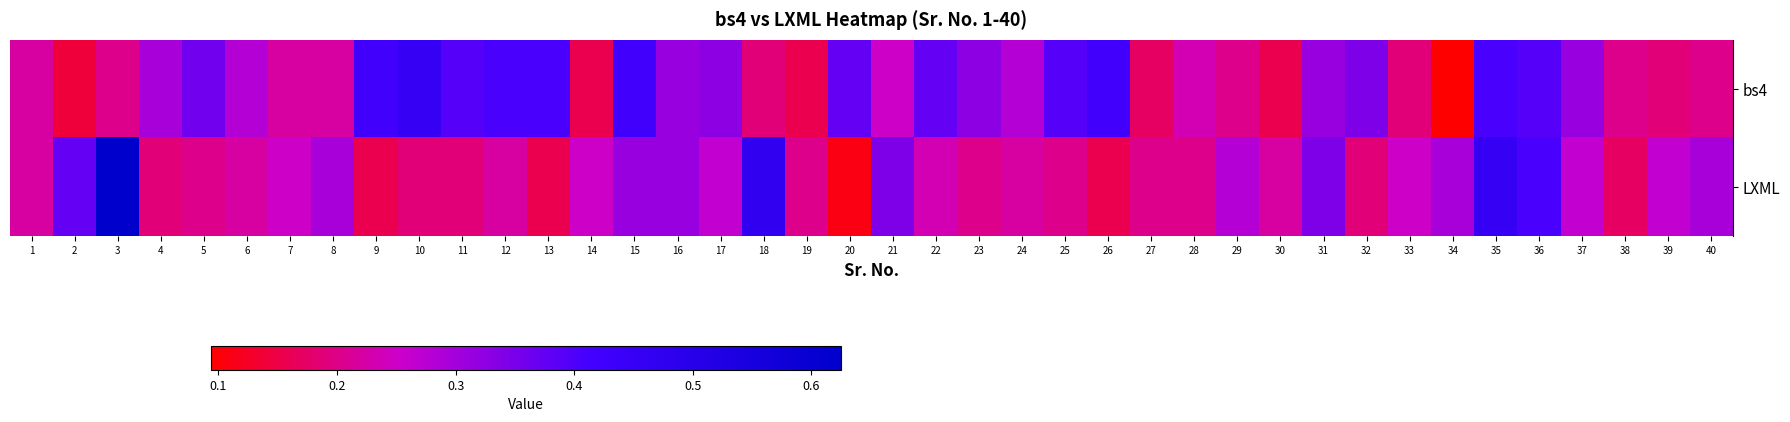

List the series in order of their peak value, highest first.

LXML, bs4